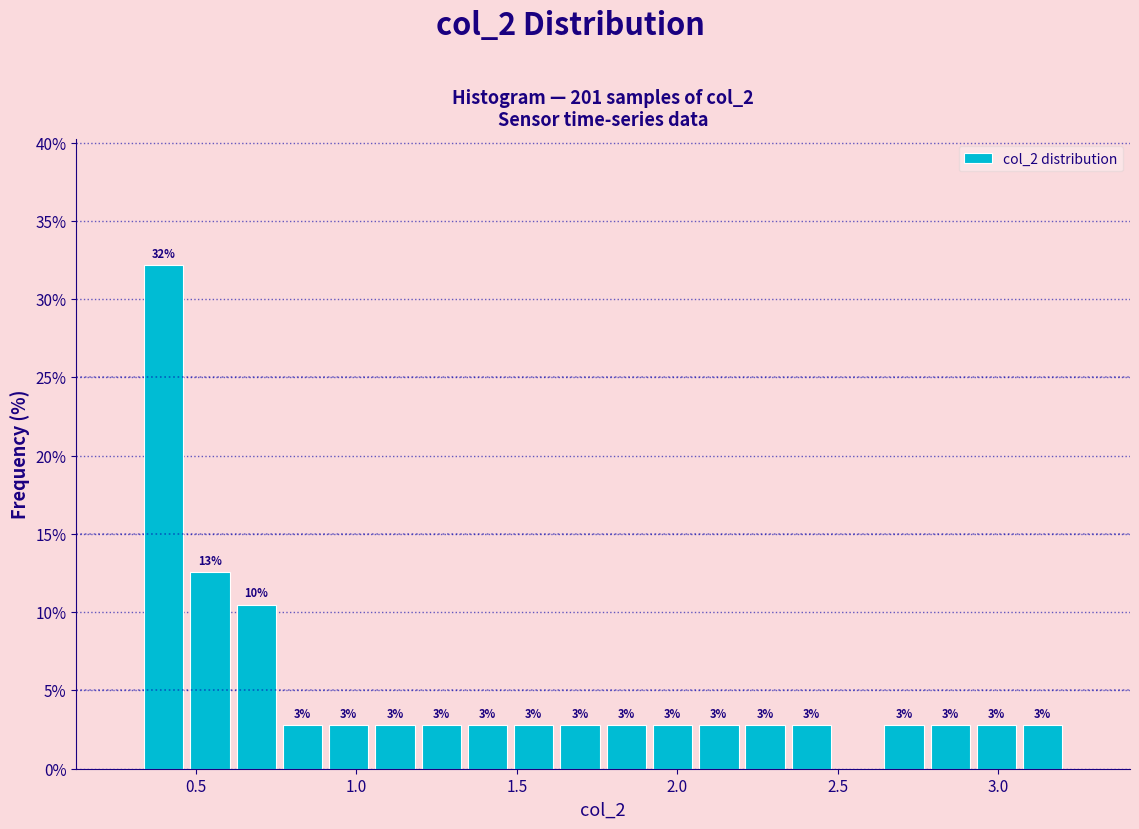

Read against the x-axis, roughly where is the centre of the tallest bar?

0.40